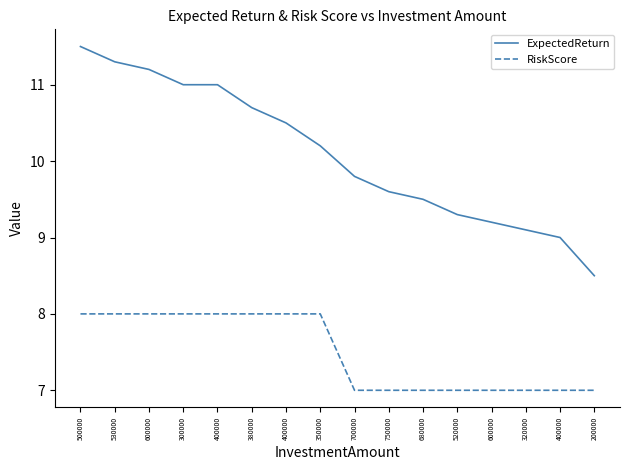

Reading left to right, extract all data points from this chart.

ExpectedReturn: 500000=11.5	530000=11.3	600000=11.2	300000=11.0	400000=11.0	380000=10.7	400000=10.5	350000=10.2	700000=9.8	750000=9.6	680000=9.5	520000=9.3	600000=9.2	320000=9.1	400000=9.0	200000=8.5
RiskScore: 500000=8.0	530000=8.0	600000=8.0	300000=8.0	400000=8.0	380000=8.0	400000=8.0	350000=8.0	700000=7.0	750000=7.0	680000=7.0	520000=7.0	600000=7.0	320000=7.0	400000=7.0	200000=7.0